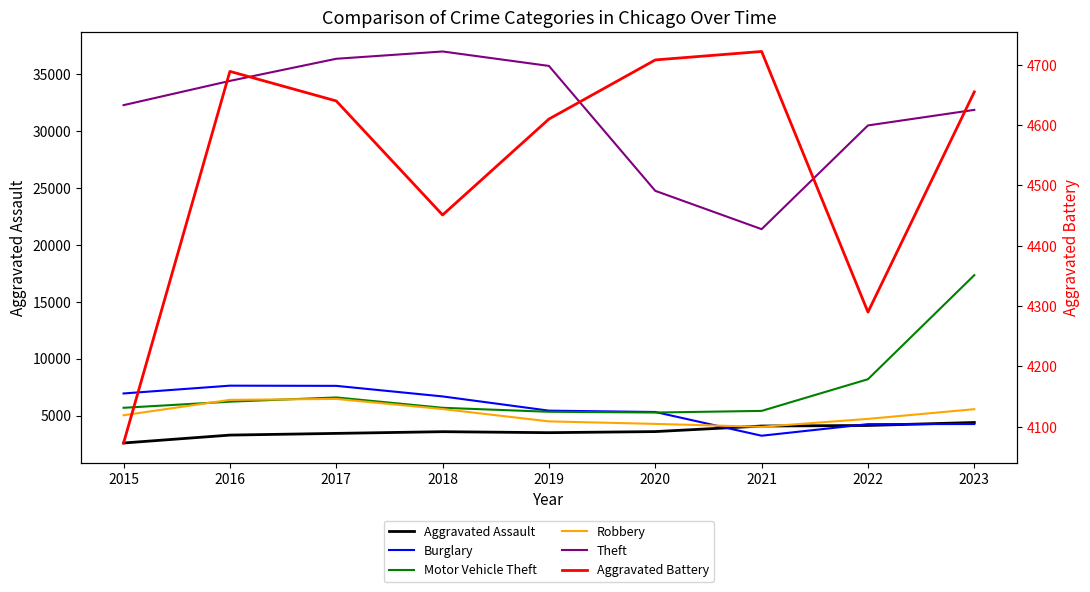

How many interior local peaks does the Theft series have?

1